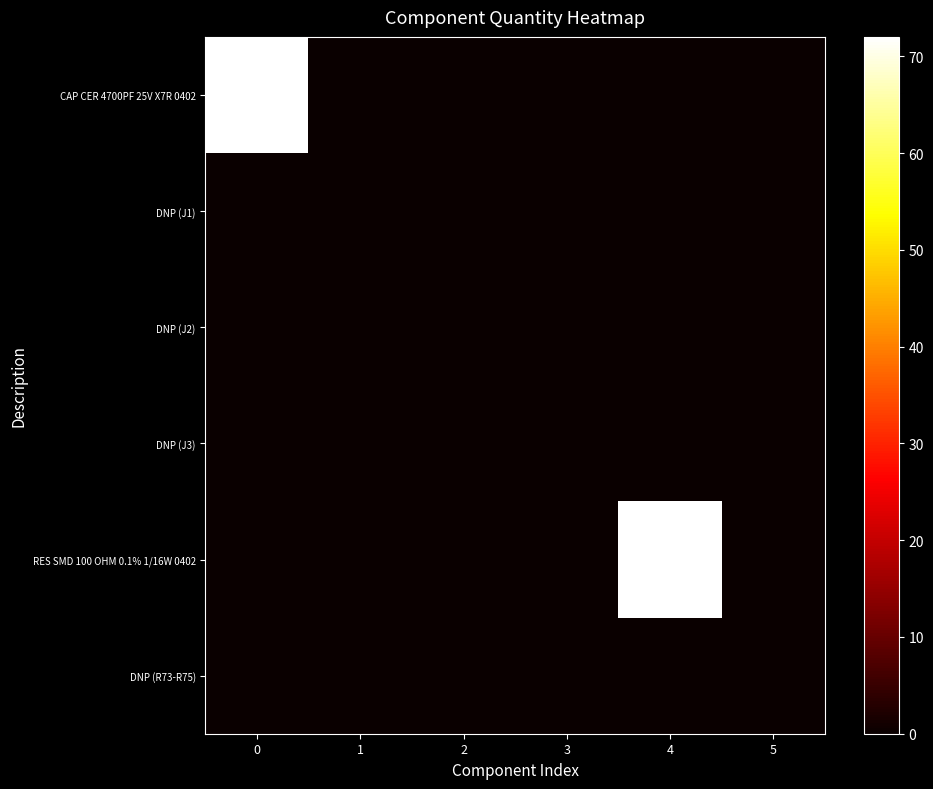

Between 2 and 4, which series saw the biggest shift?

RES SMD 100 OHM 0.1% 1/16W 0402